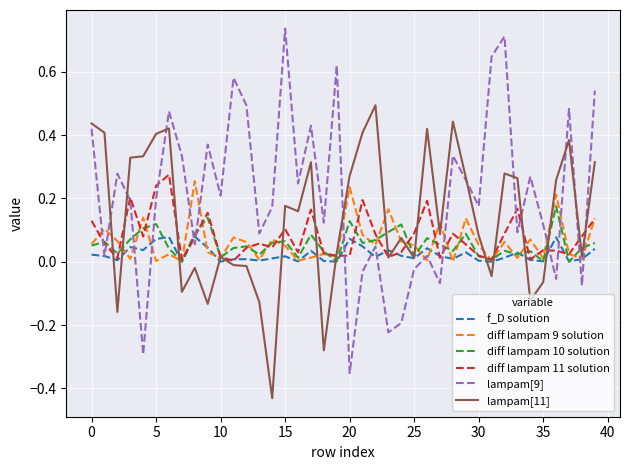

Which series has the widest spread of values?

lampam[9]